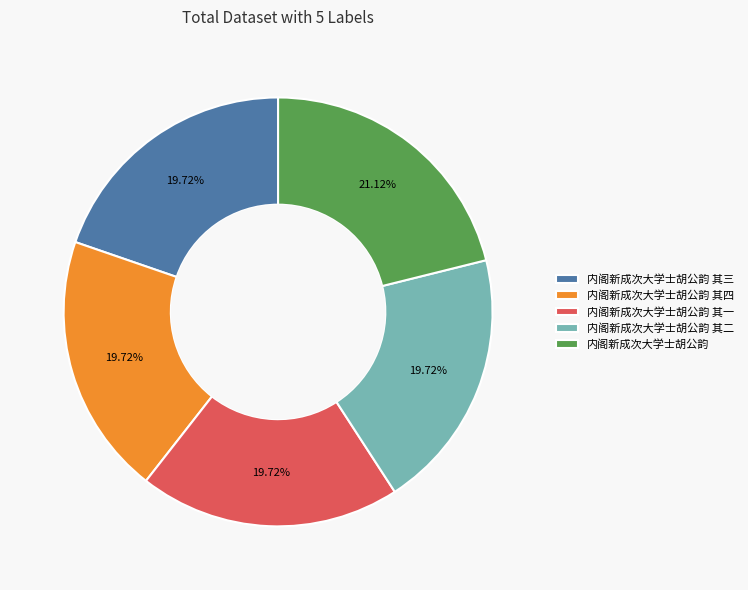

Approximately how many times larger is the value at 内阁新成次大学士胡公韵 其四 compared to 内阁新成次大学士胡公韵?

0.9